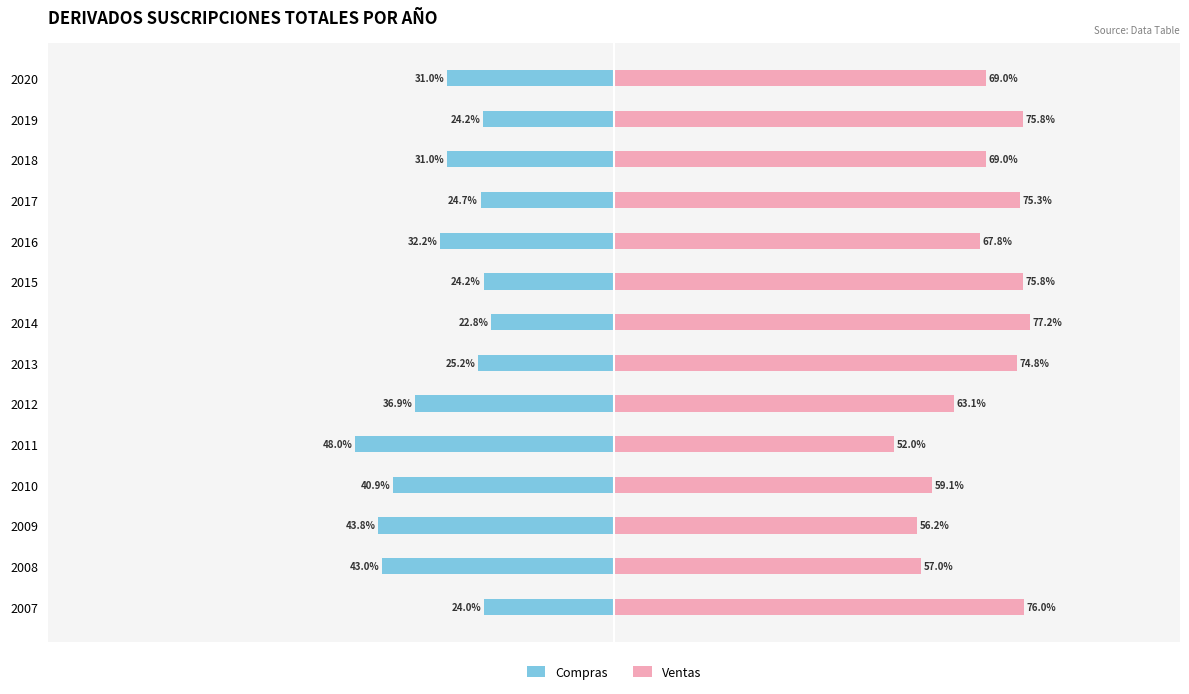

List the series in order of their overall mean, lowest first.

Compras, Ventas